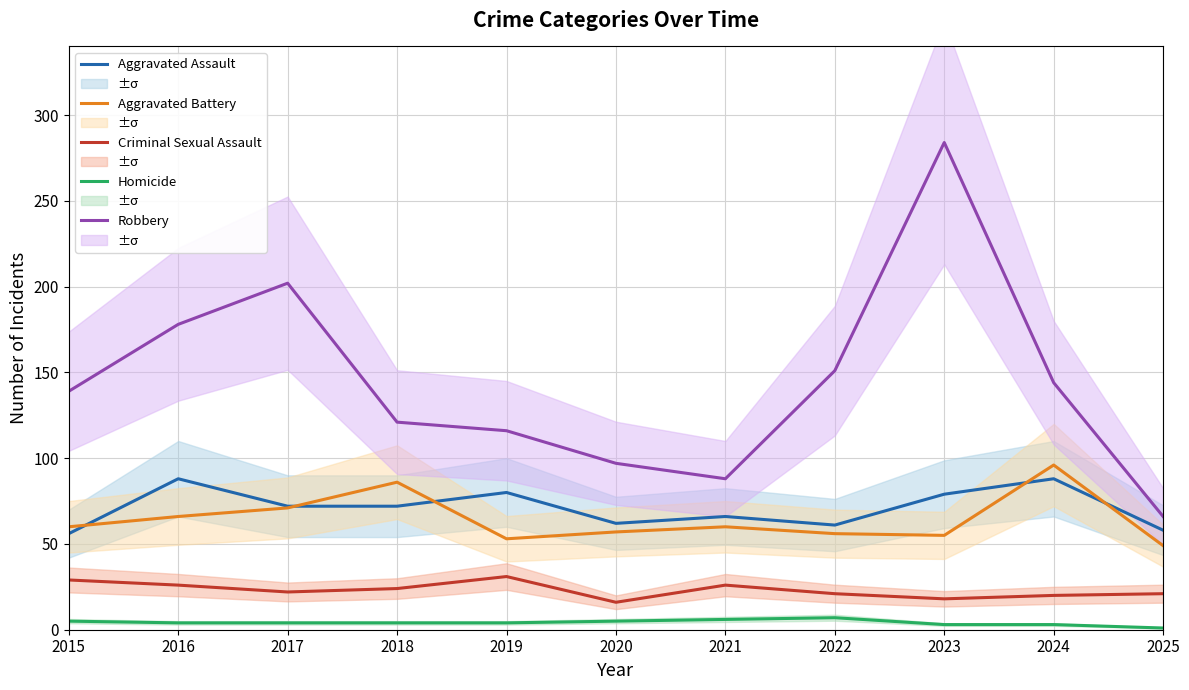

At 2022, list the series in order from smallest to largest.

Homicide, Criminal Sexual Assault, Aggravated Battery, Aggravated Assault, Robbery